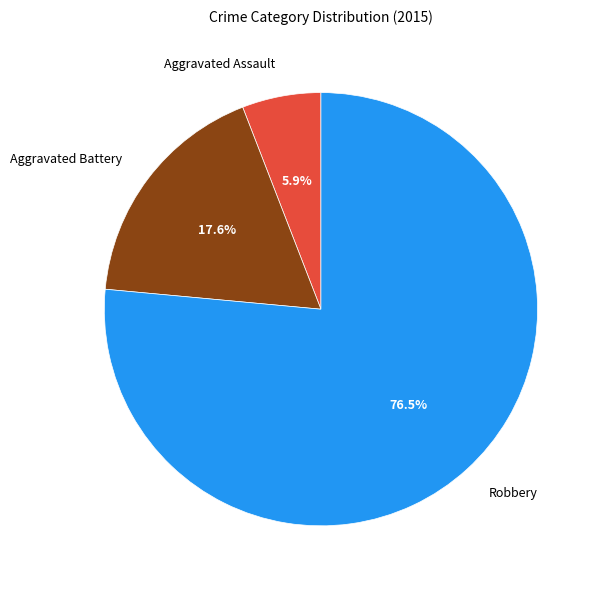

Does any single category account for the majority?

Yes